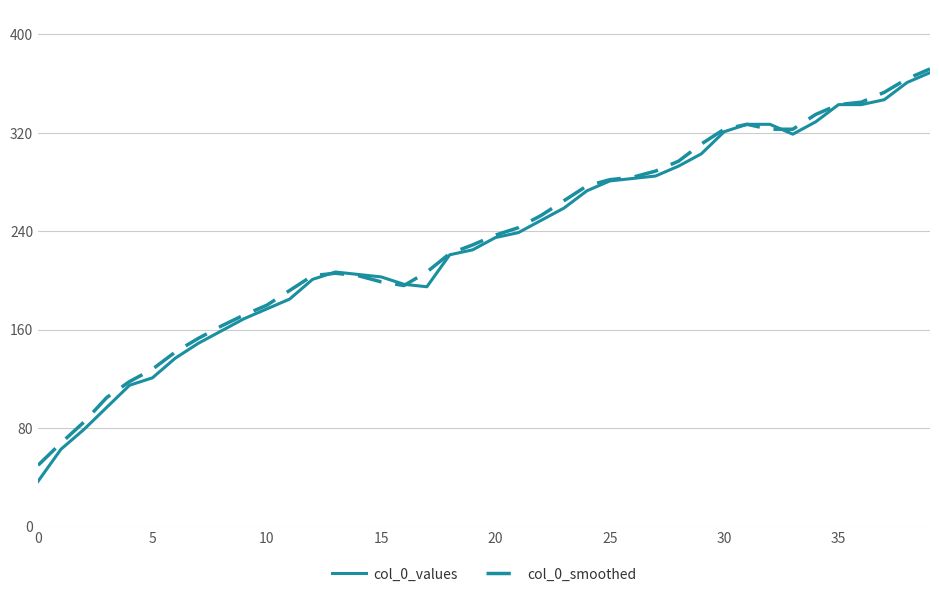

What is the highest value of the col_0_values series?

369